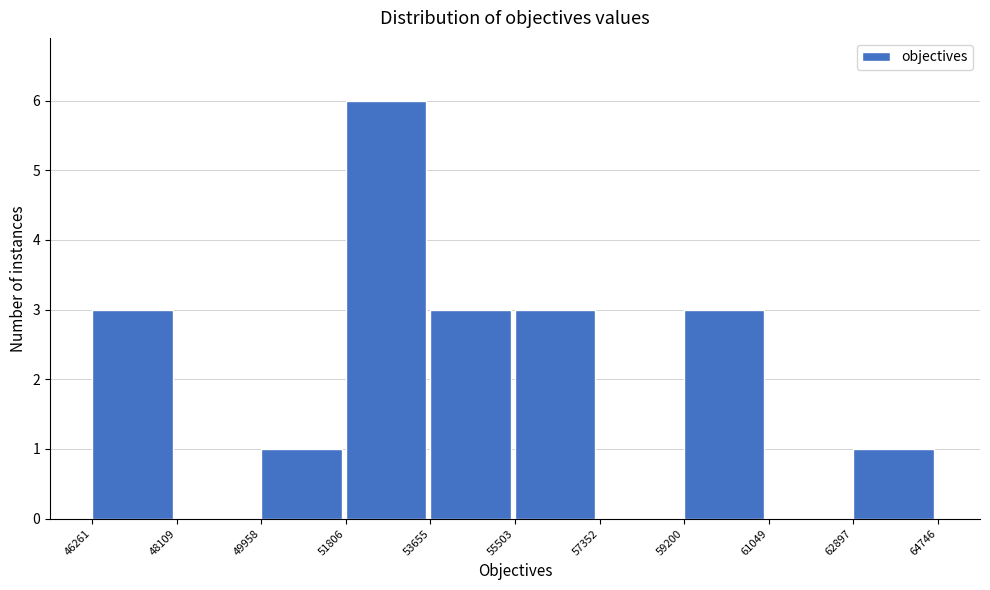

What is the height of the bar covering 49958 to 51806 on the x-axis? The values are not printed on the chart, so give them approximately, as read against the axis.

1